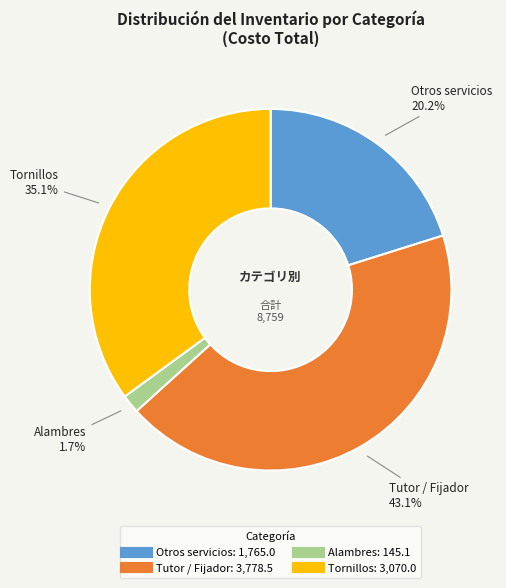

Is there a majority slice in this chart?

No